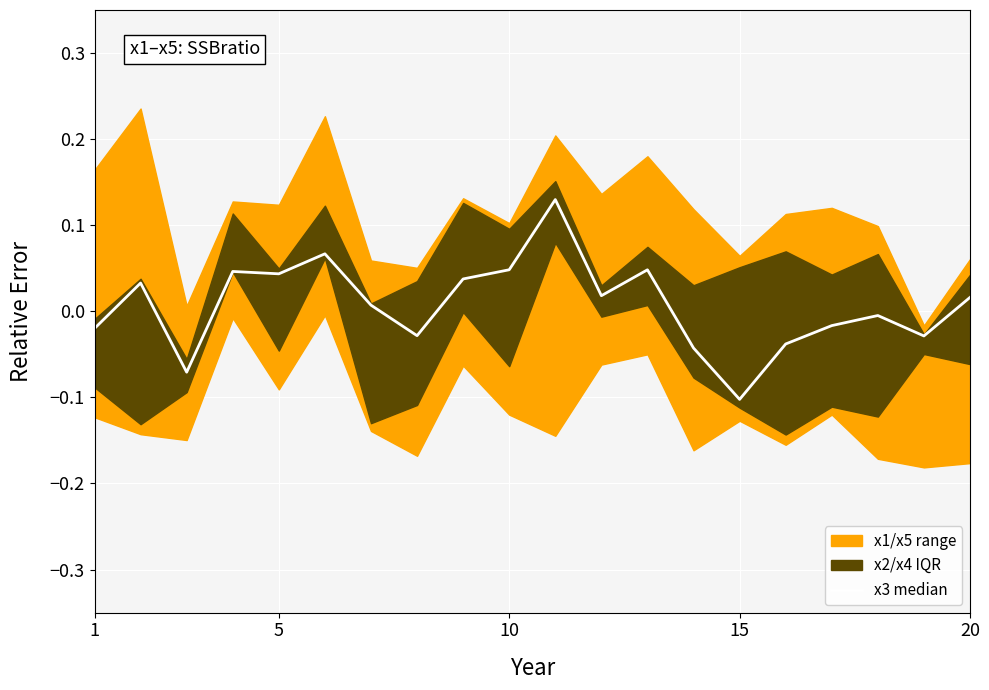

Does the chart display data point markers on the line(s)?

No